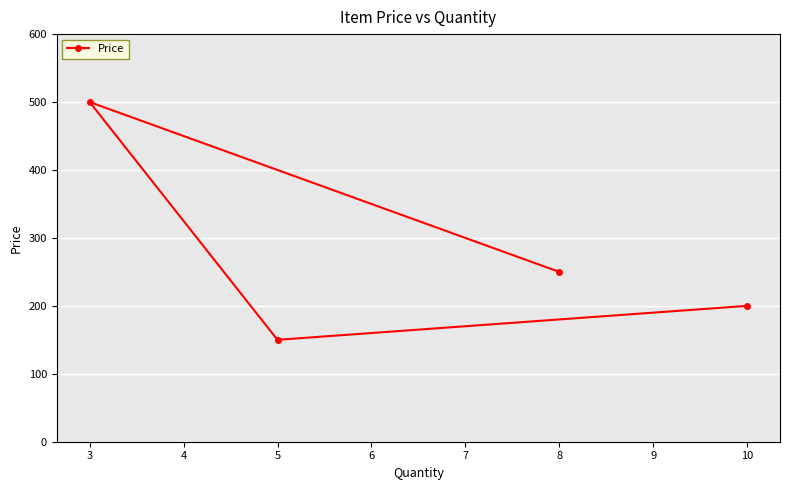

What is the value of the 1st point from the left?

500